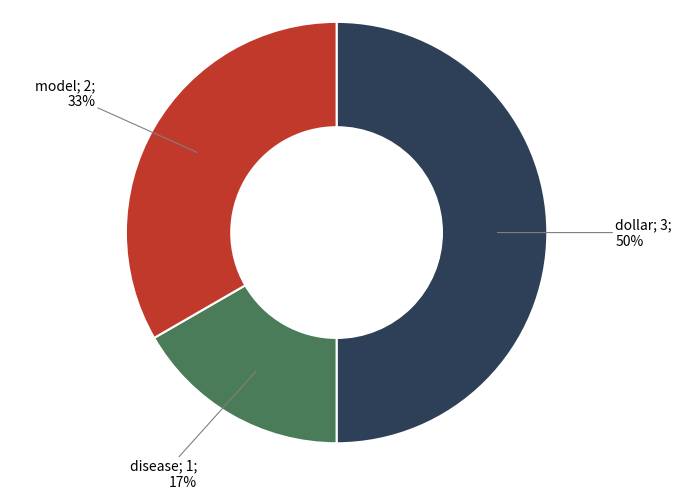

To the nearest percent, what is the average slice percentage?

33%